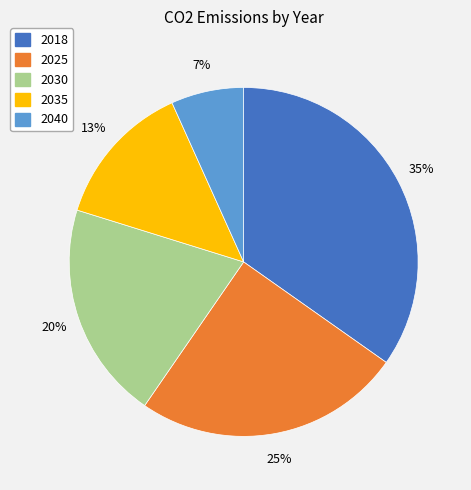

Is there any slice that represents more than half of the pie?

No